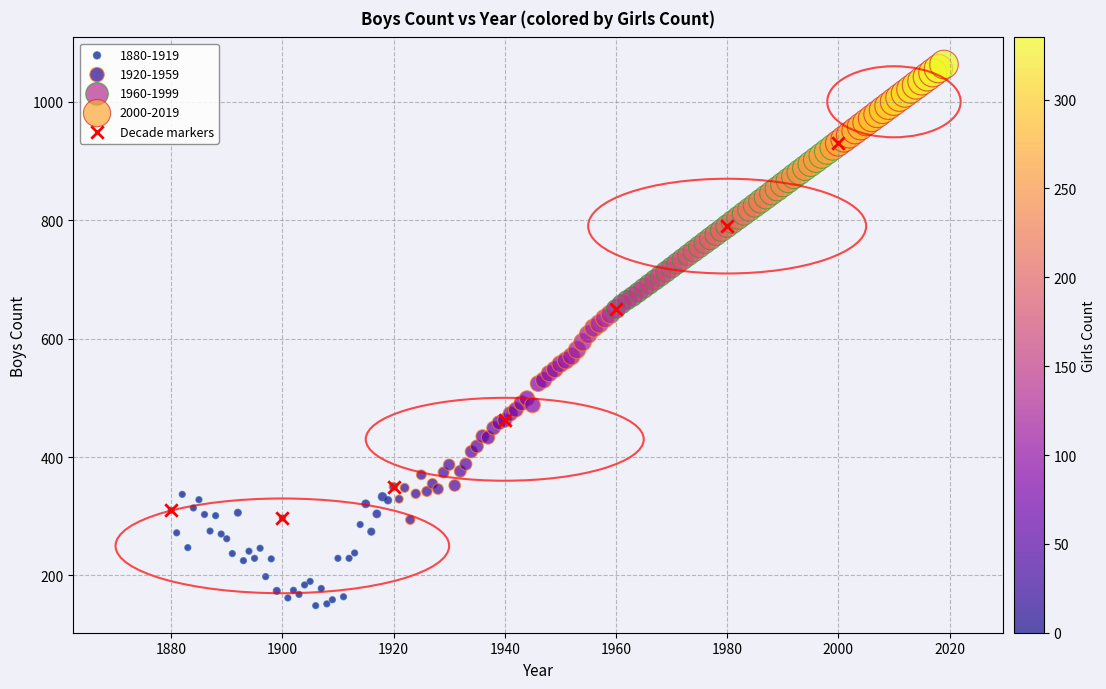

Which series contains the highest Y value?

2000-2019